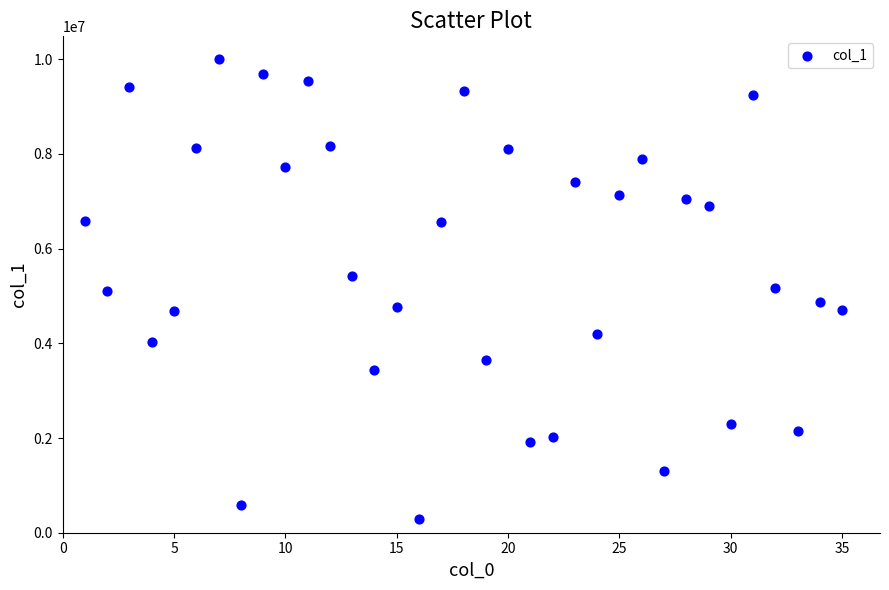

What is the range of X values (max minus min)?

34